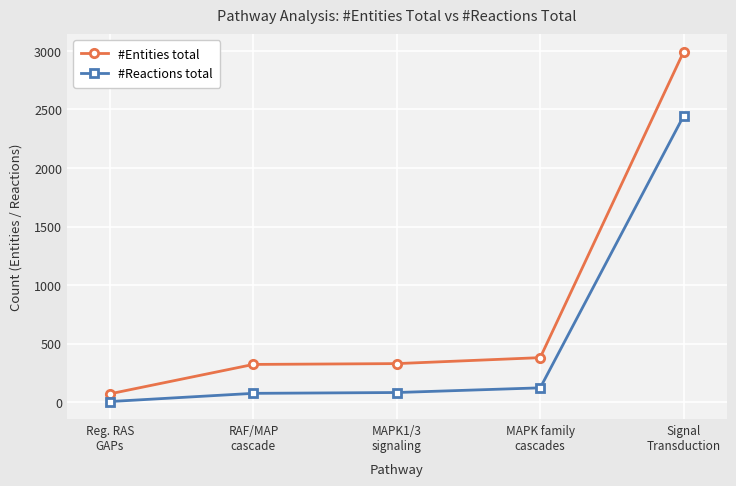

What are all the series names shown in the legend?

#Entities total, #Reactions total